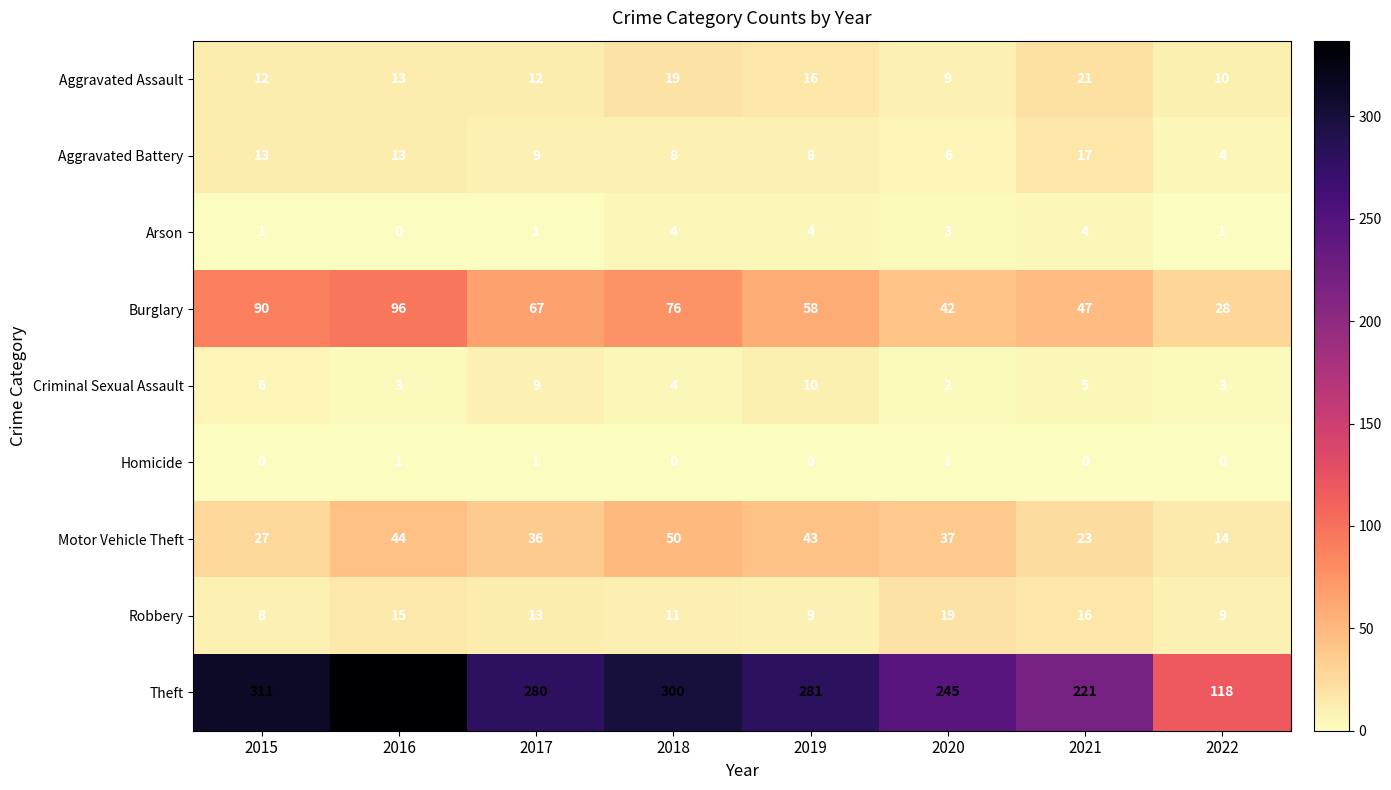

Which series has the widest spread of values?

Theft